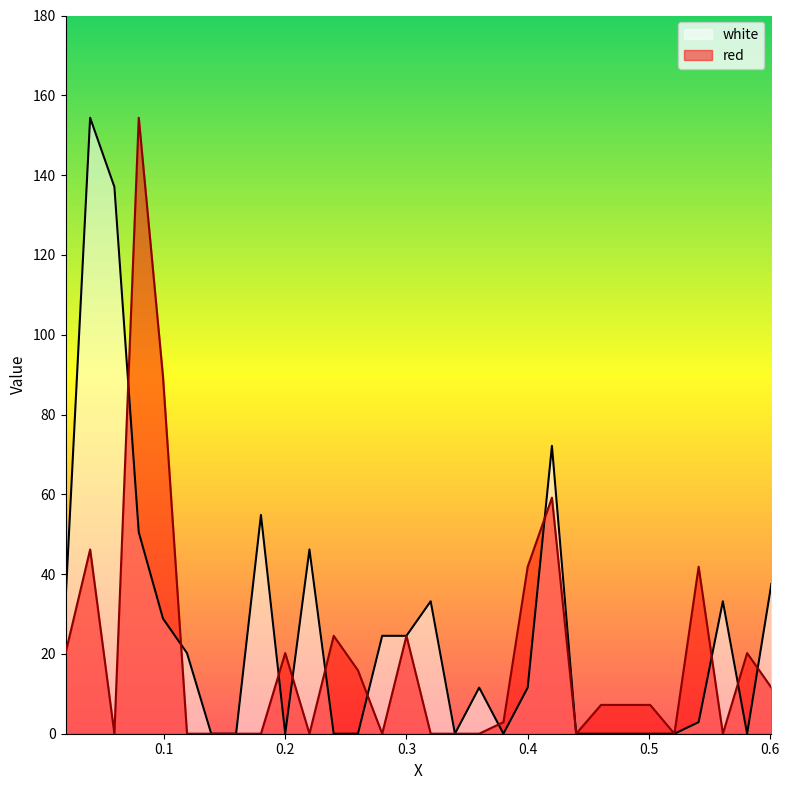

What is the label of the 19th point from the right?

0.24